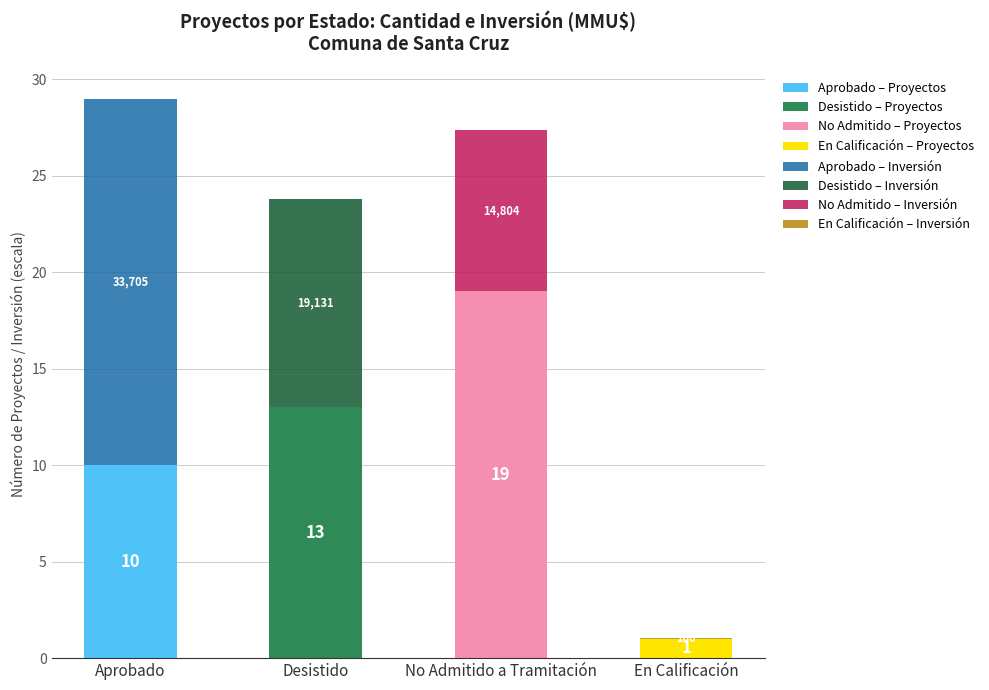

Does the chart contain stacked bars?

Yes